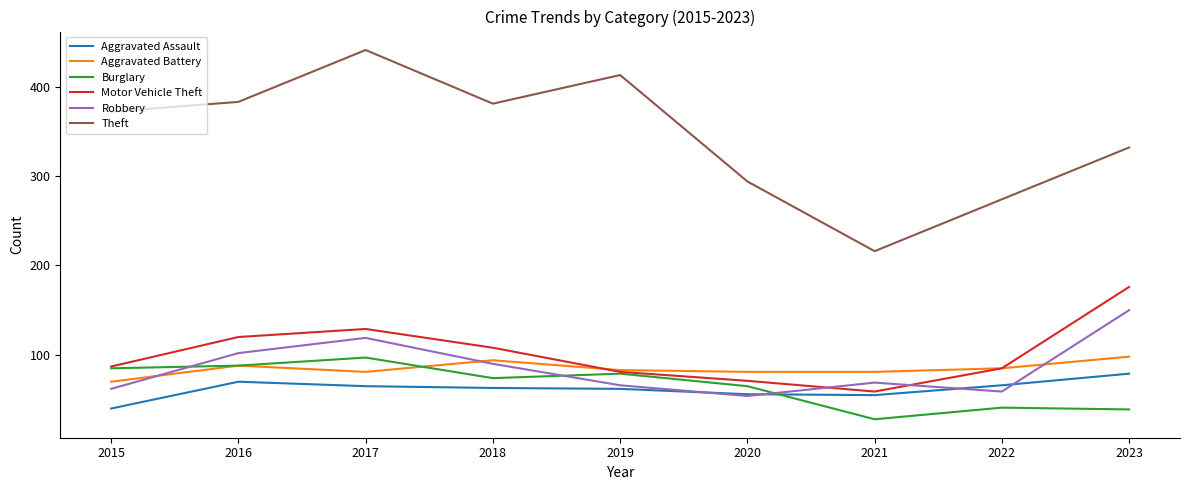

At which category is the sum across all series the highest?

2017